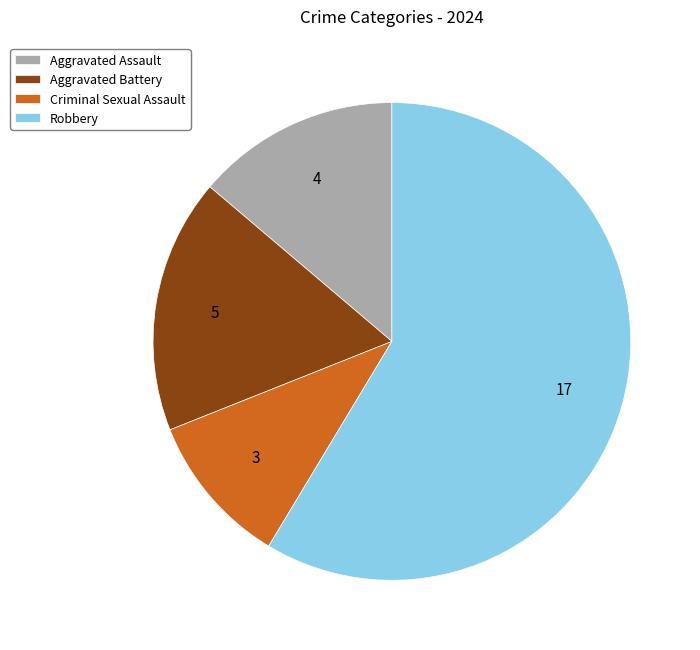

Is it true that Robbery is 59% of the pie?

True